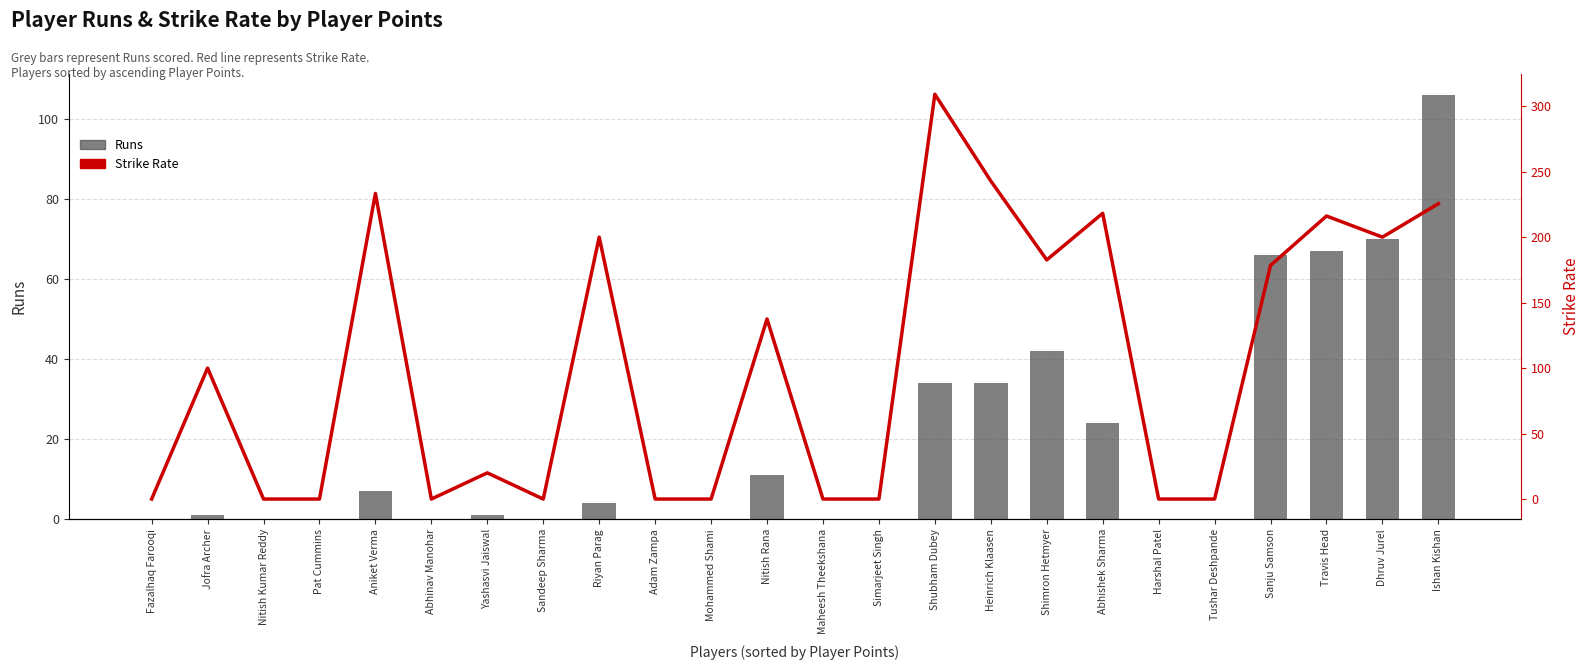

What is the maximum value shown in the chart?

309.1